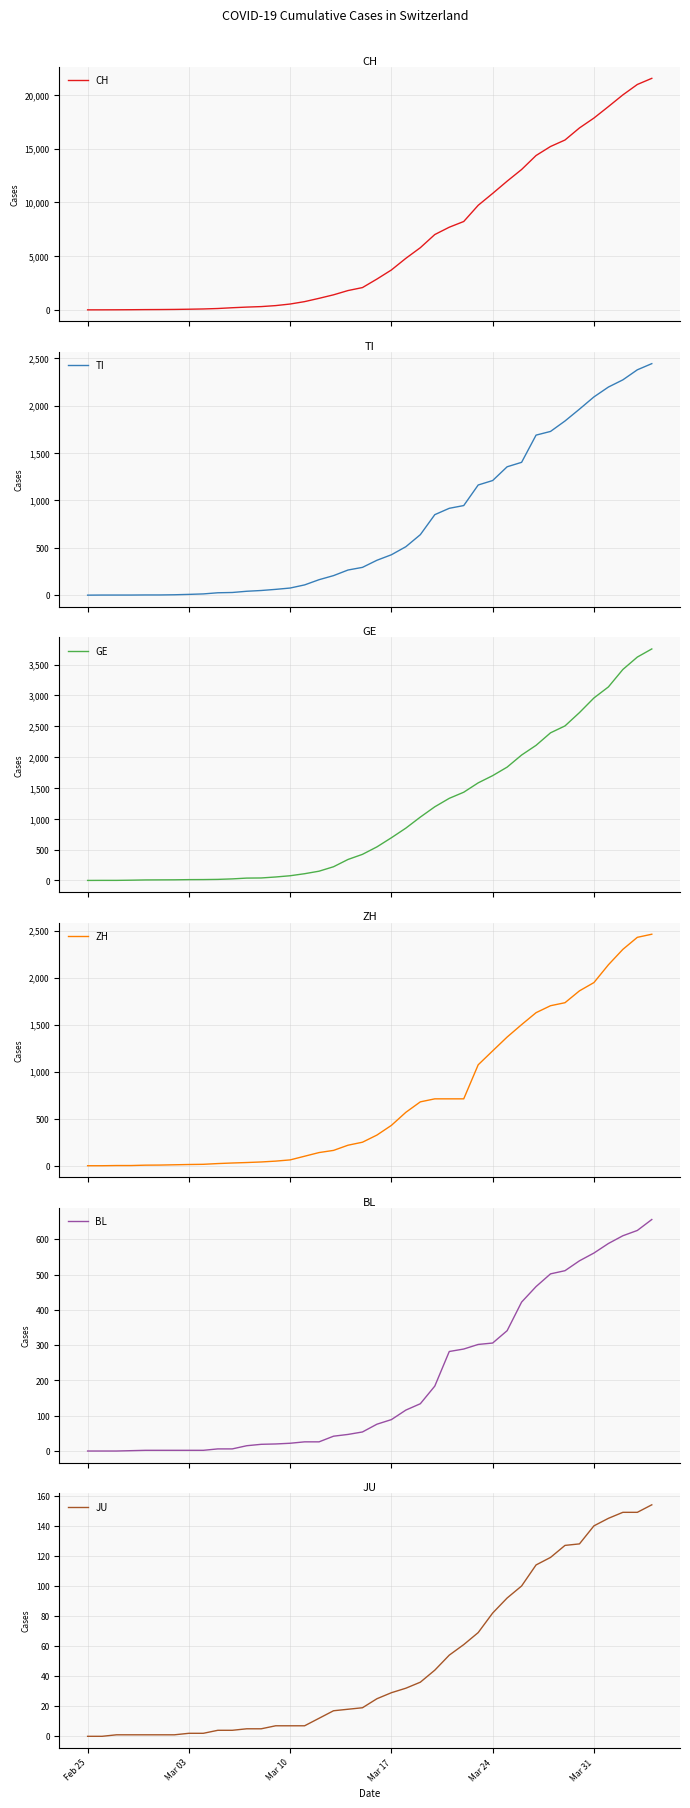

True or false: ZH and BL intersect in this chart.

False